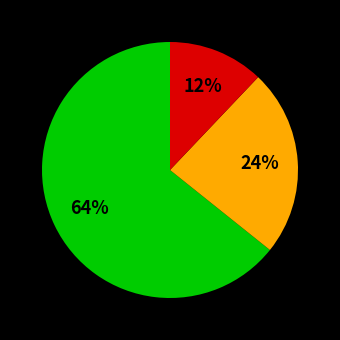

To the nearest percent, what is the difference between the largest and smallest slice percentages?

52%